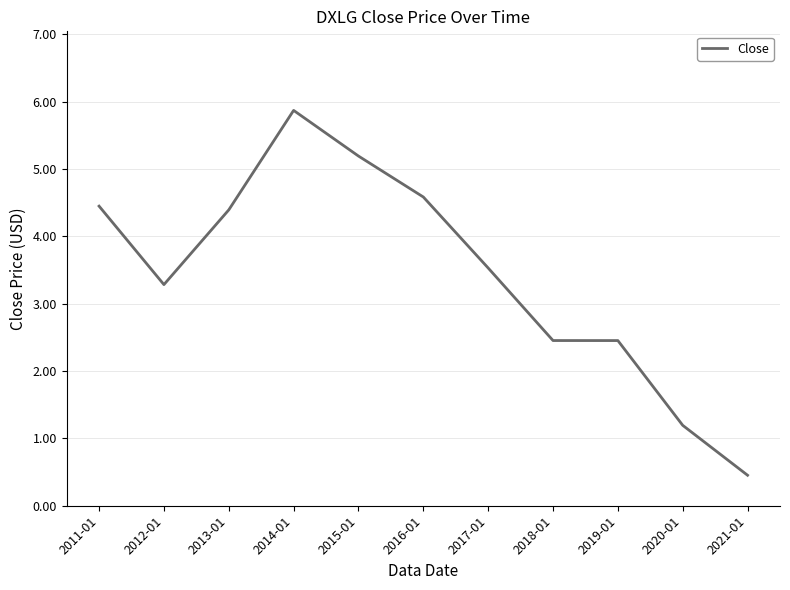

What is the ratio of the value at 2011-01 to the value at 2014-01?

0.8